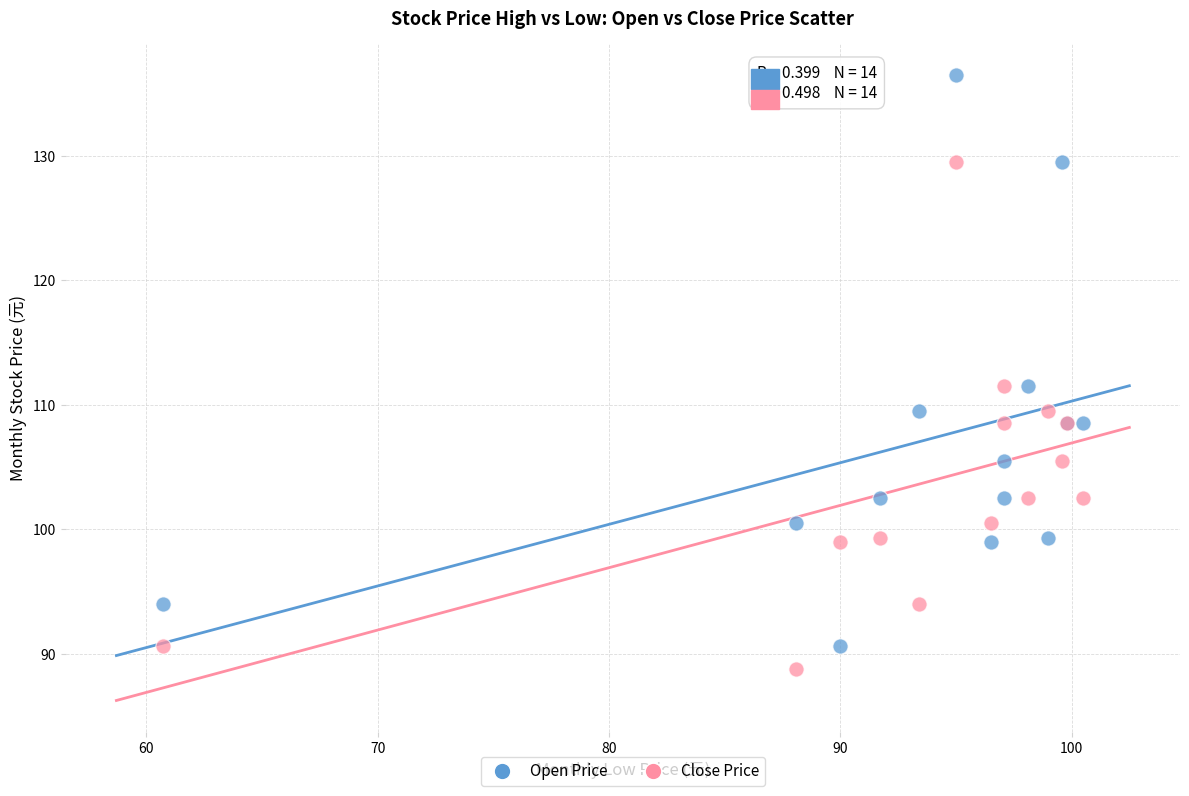

What are all the series names shown in the legend?

Open Price, Close Price